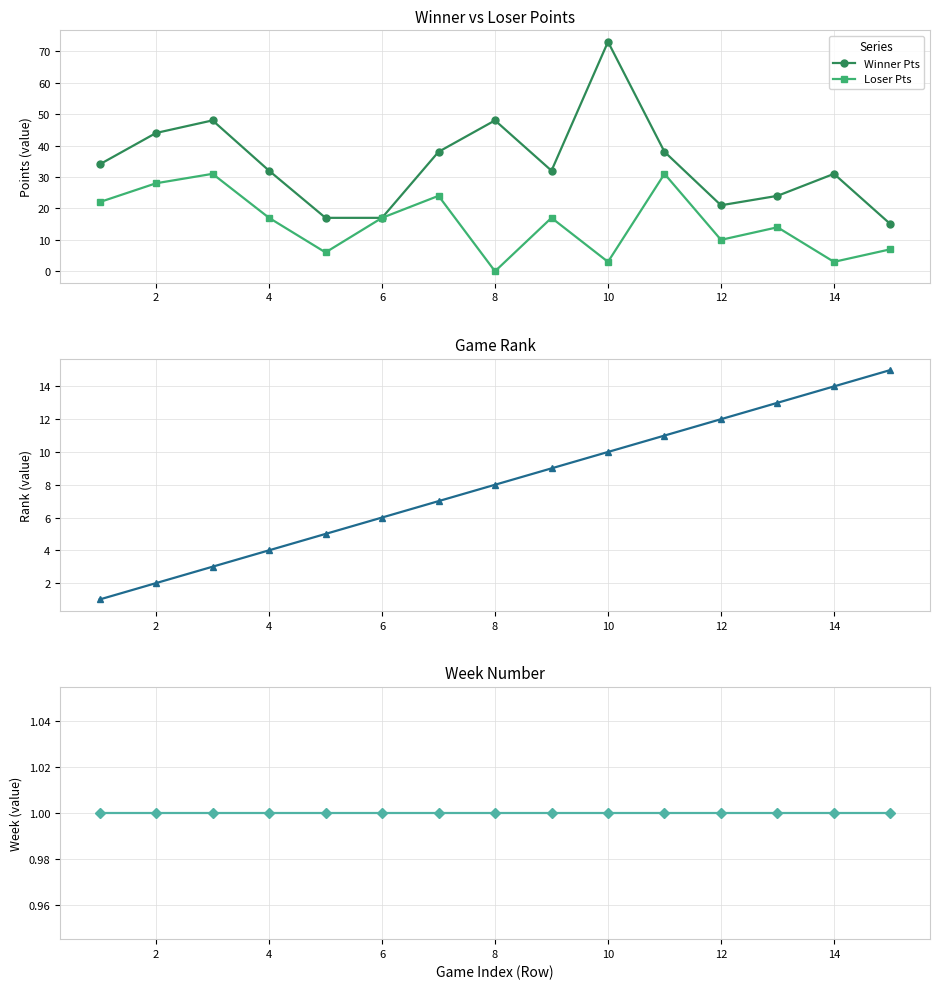

Is this an area chart (filled region under the line)?

No